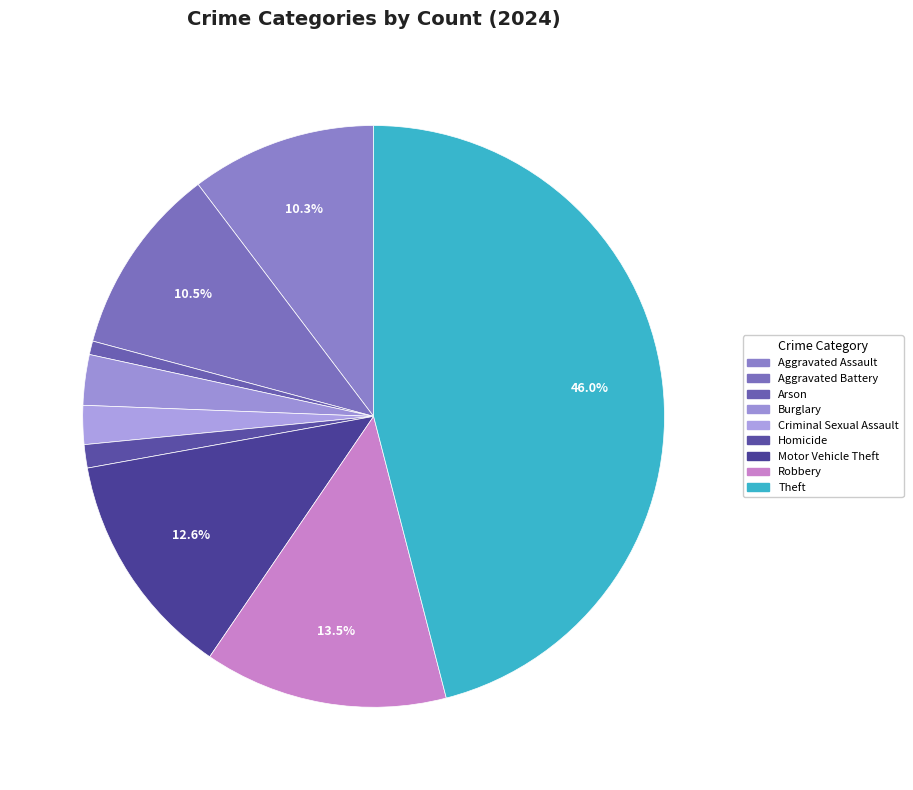

True or false: Criminal Sexual Assault accounts for 2% of the total.

True